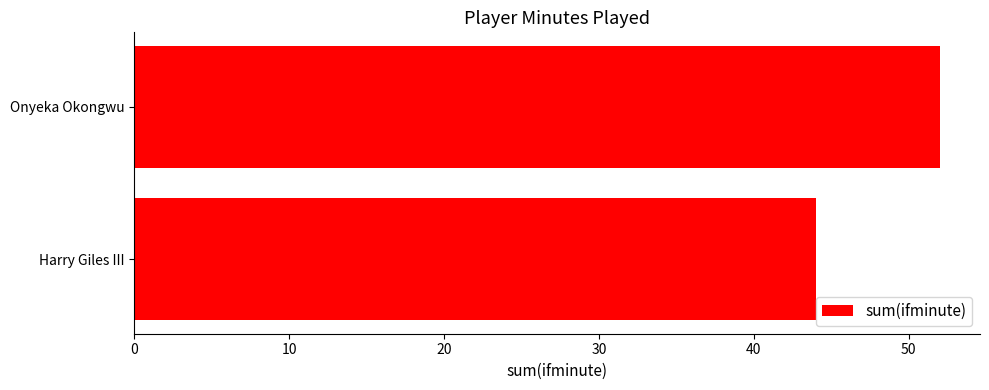

What is the difference between the maximum and minimum values?

8